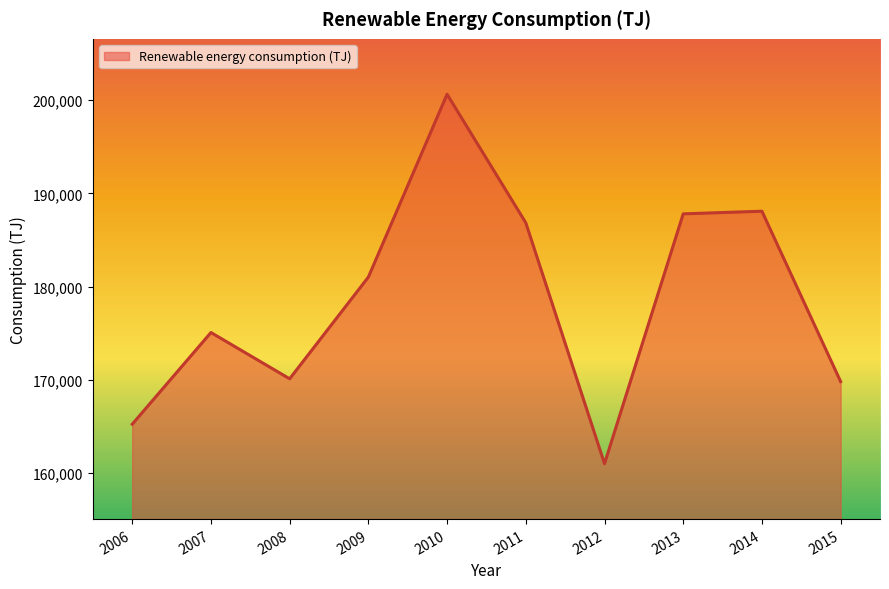

Where is the first local minimum?

2008